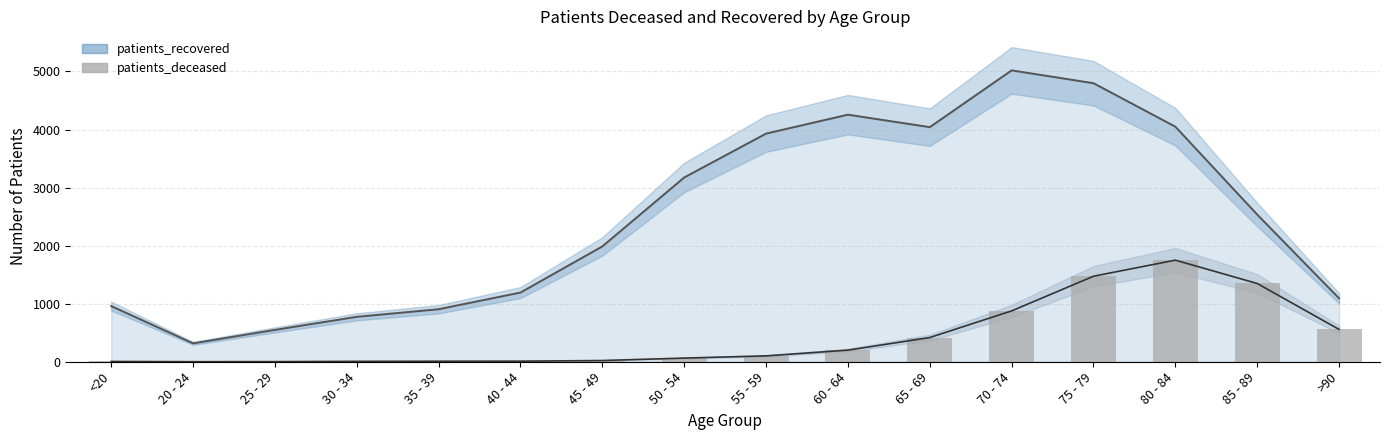

At which category does the chart reach its minimum across all series?

20 - 24